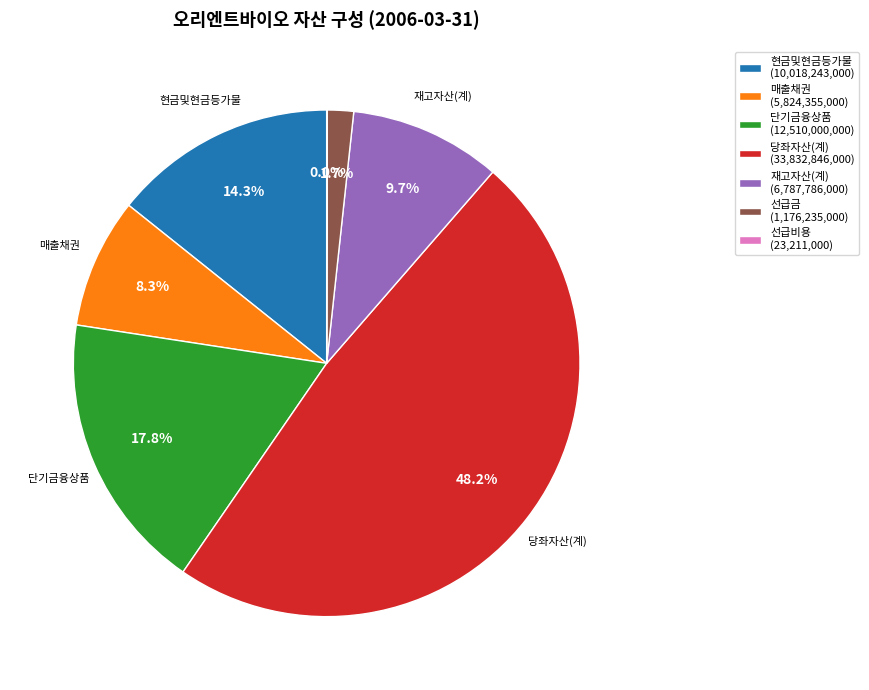

Which category has the biggest portion of the pie?

당좌자산(계)